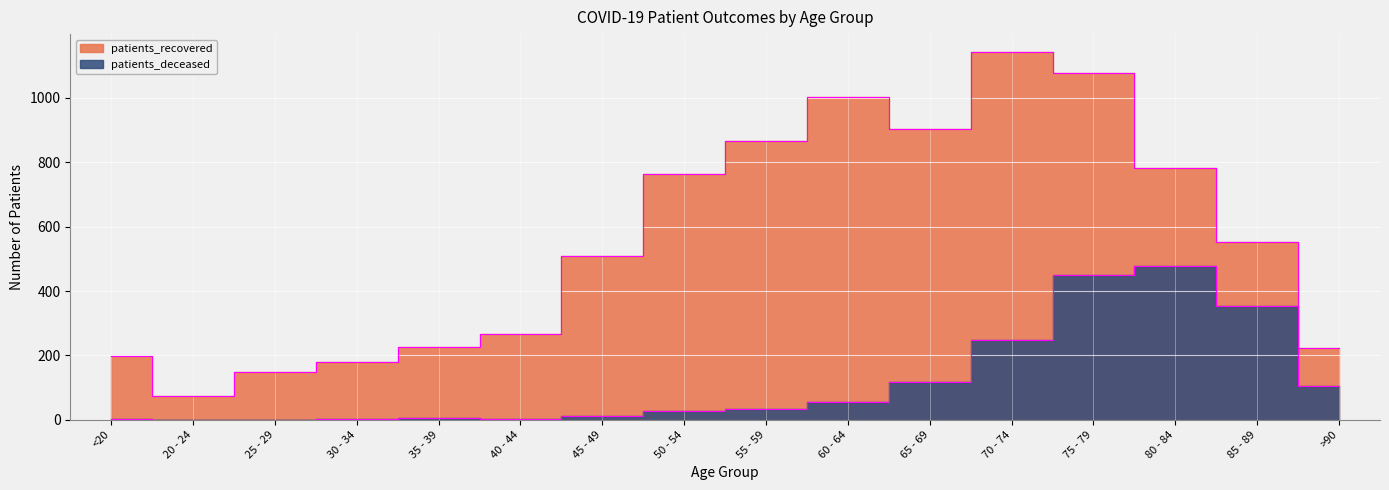

Which category has the lowest value across all series?

20 - 24